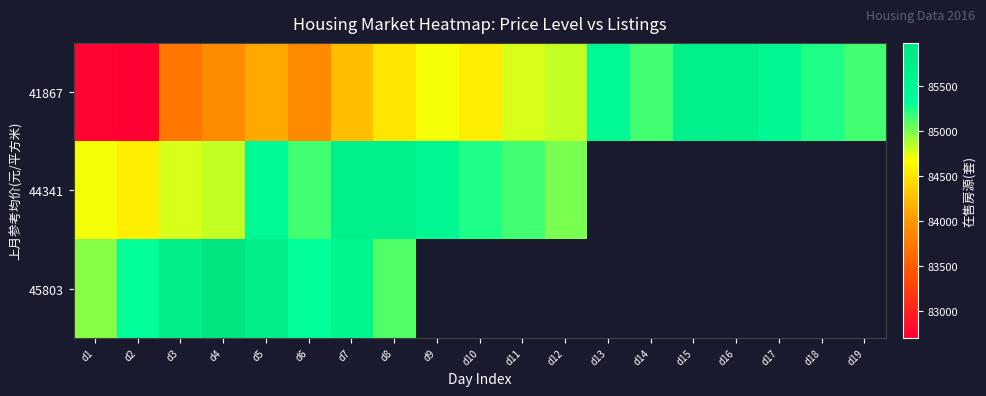

At which category does the chart reach its peak across all series?

d4